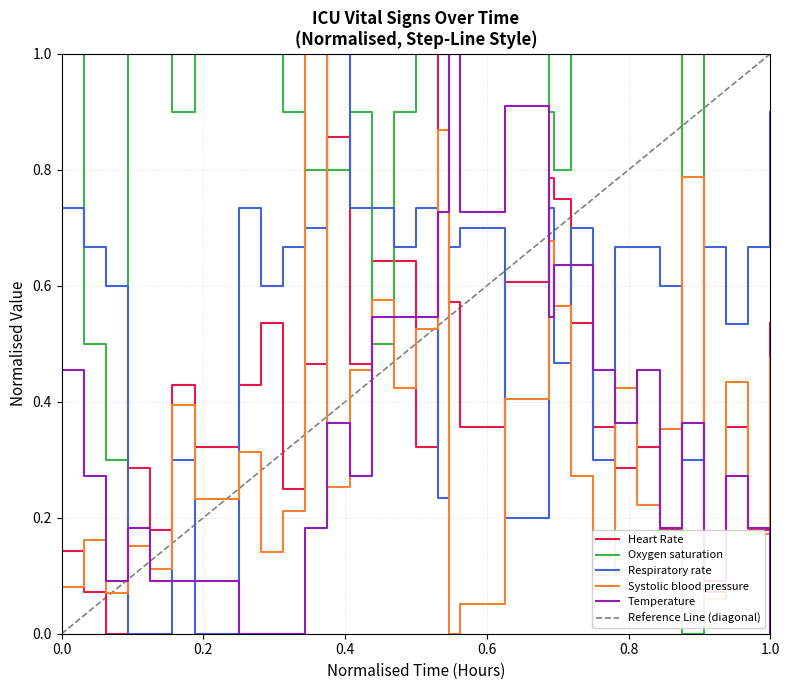

How many times do Oxygen saturation and Systolic blood pressure cross each other?

6